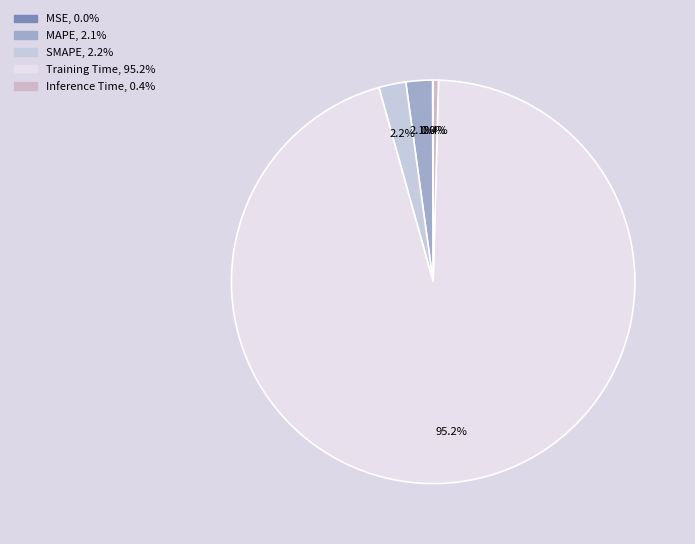

True or false: Training Time accounts for 83% of the total.

False